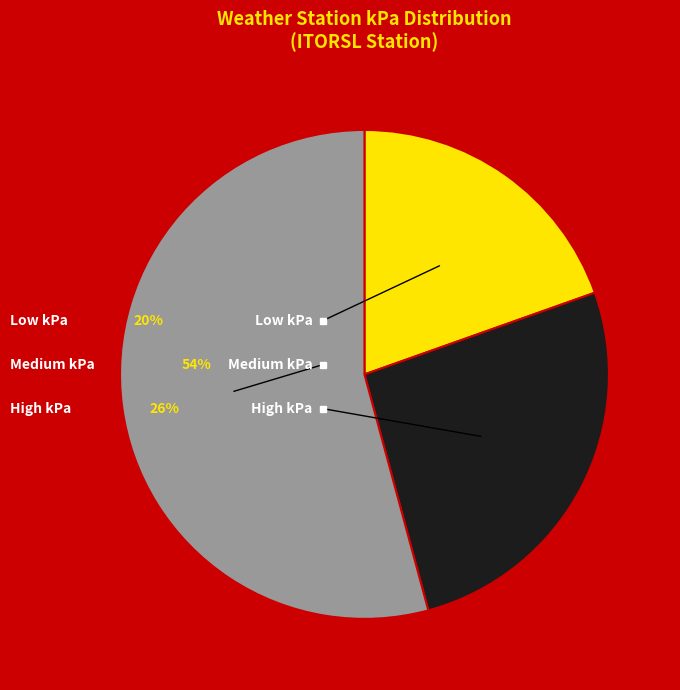

Do 30 and 18 together represent more than half of the pie?

No